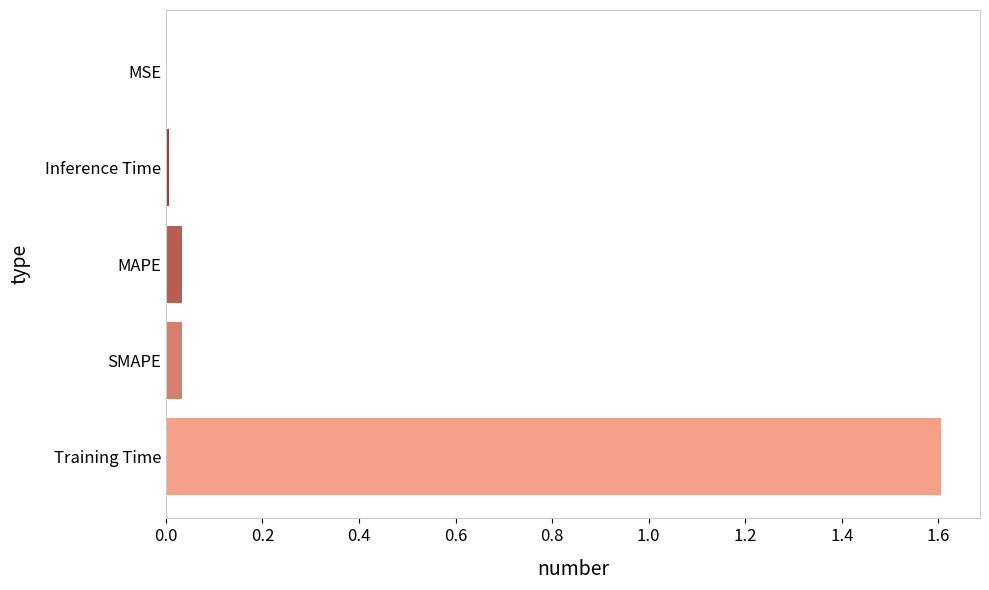

What is the sum of all values?

1.7